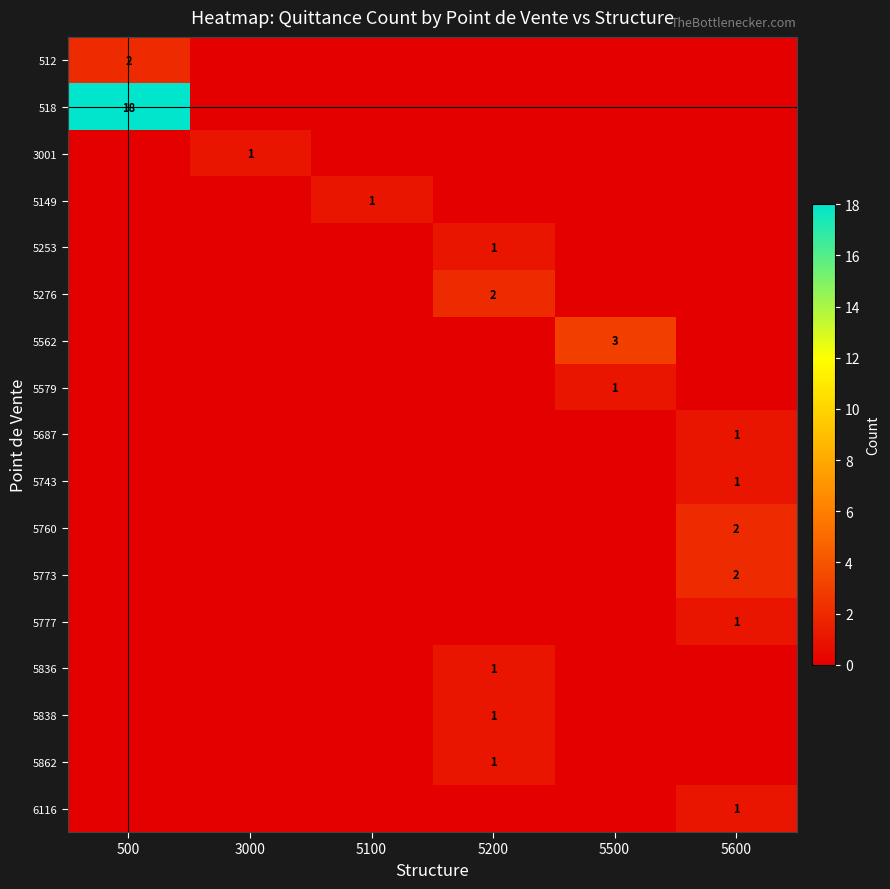

What is the total value across all series at 5500?

4